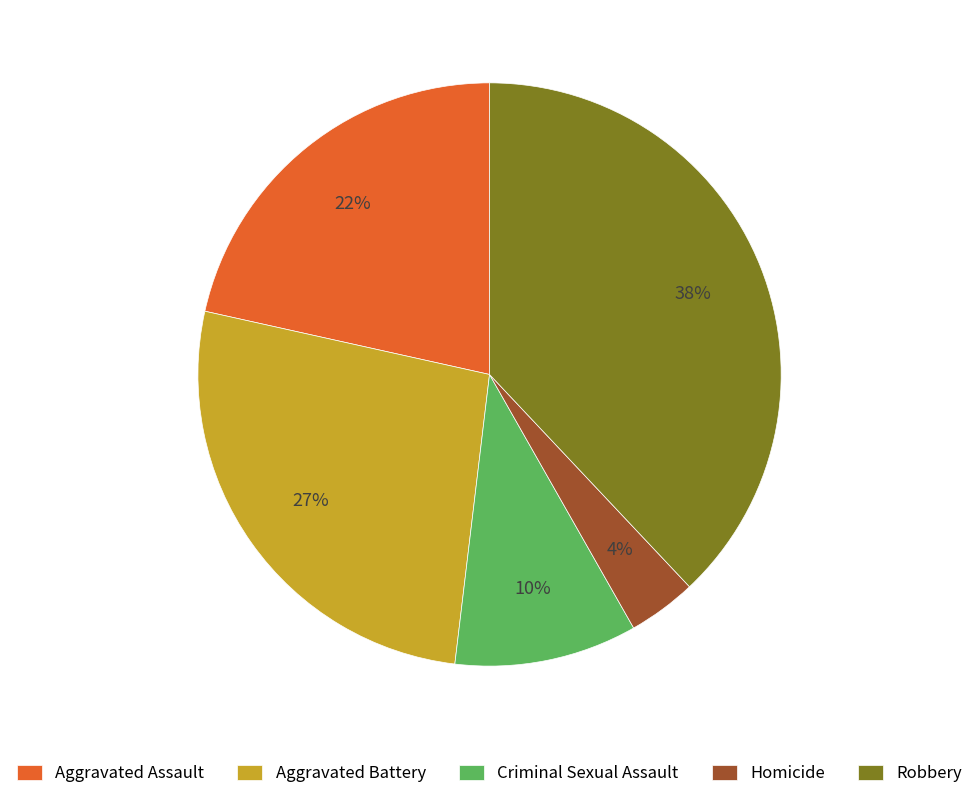

Count the number of slices in the pie.

5